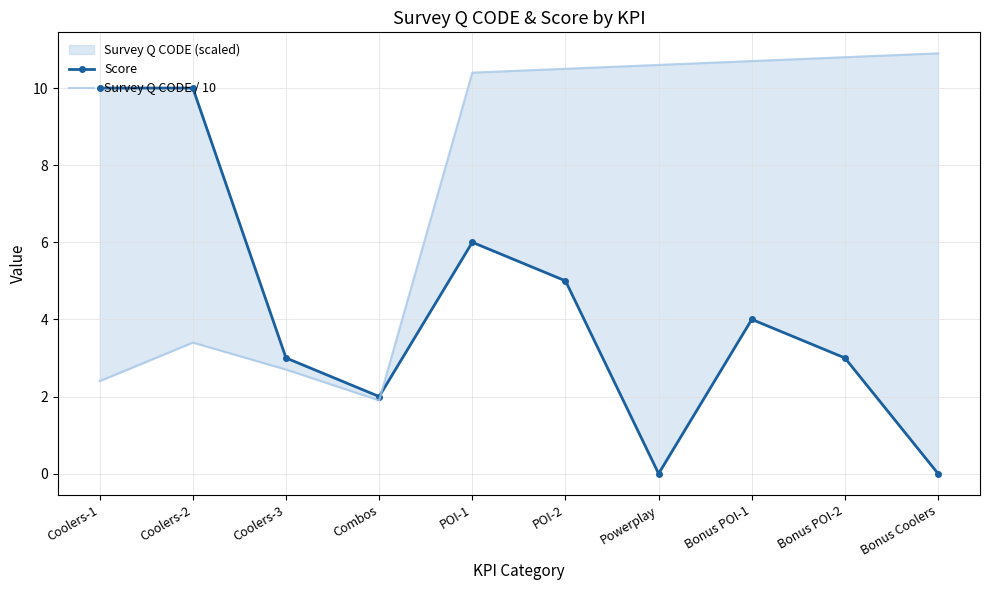

What is the difference between the highest and lowest values at Coolers-3?

0.3